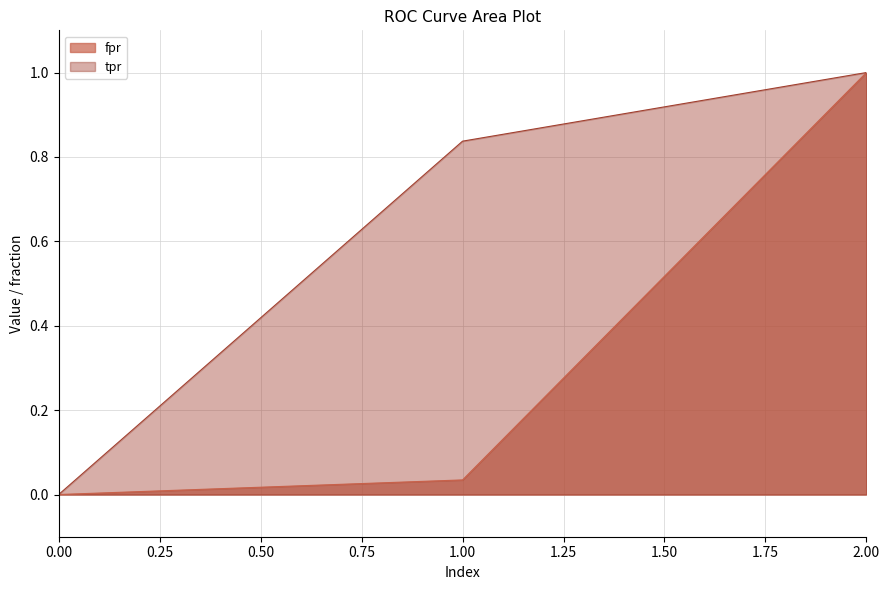

Is the value of fpr at 2.00 greater than the value of tpr at 0.00?

Yes